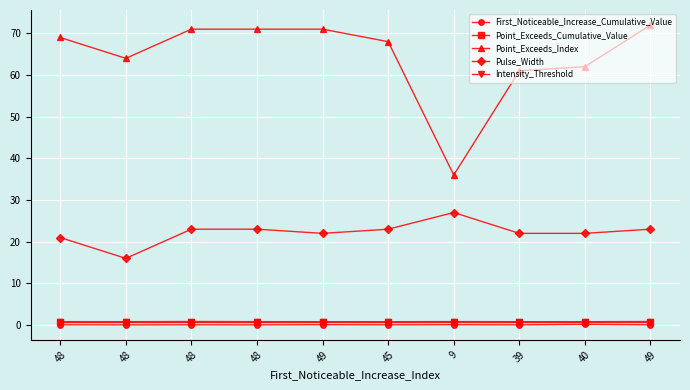

At how many categories does at least one series exceed 26?

10